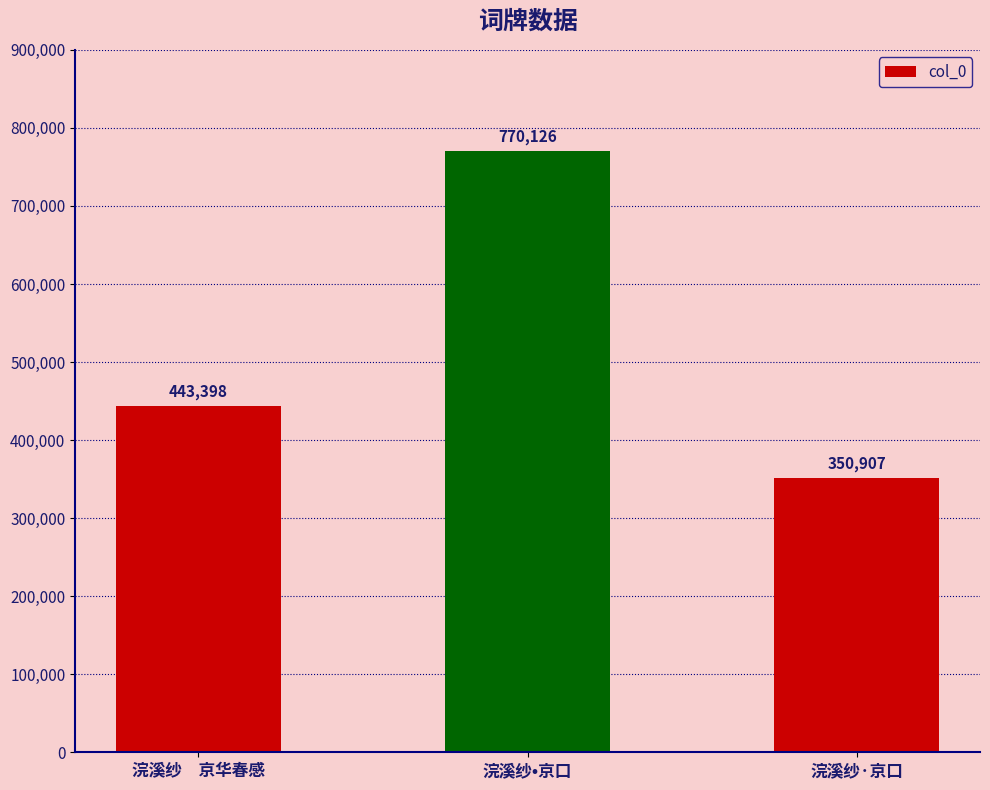

What is the difference between the values at 浣溪纱·京口 and 浣溪纱　京华春感?

92491